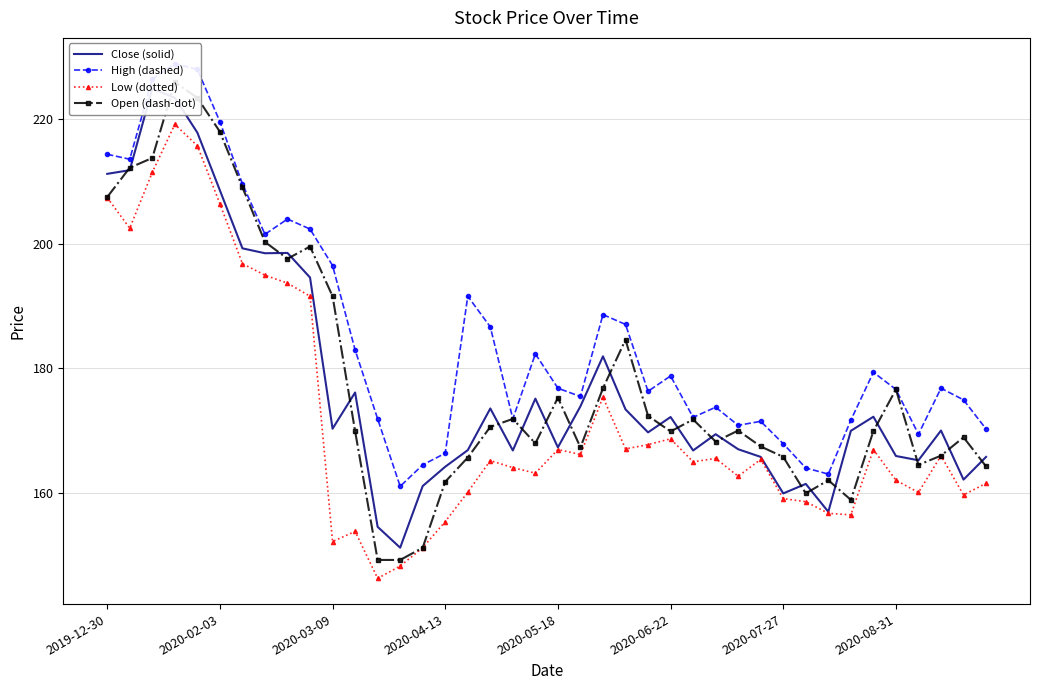

True or false: Low (dotted) and Close (solid) intersect in this chart.

False